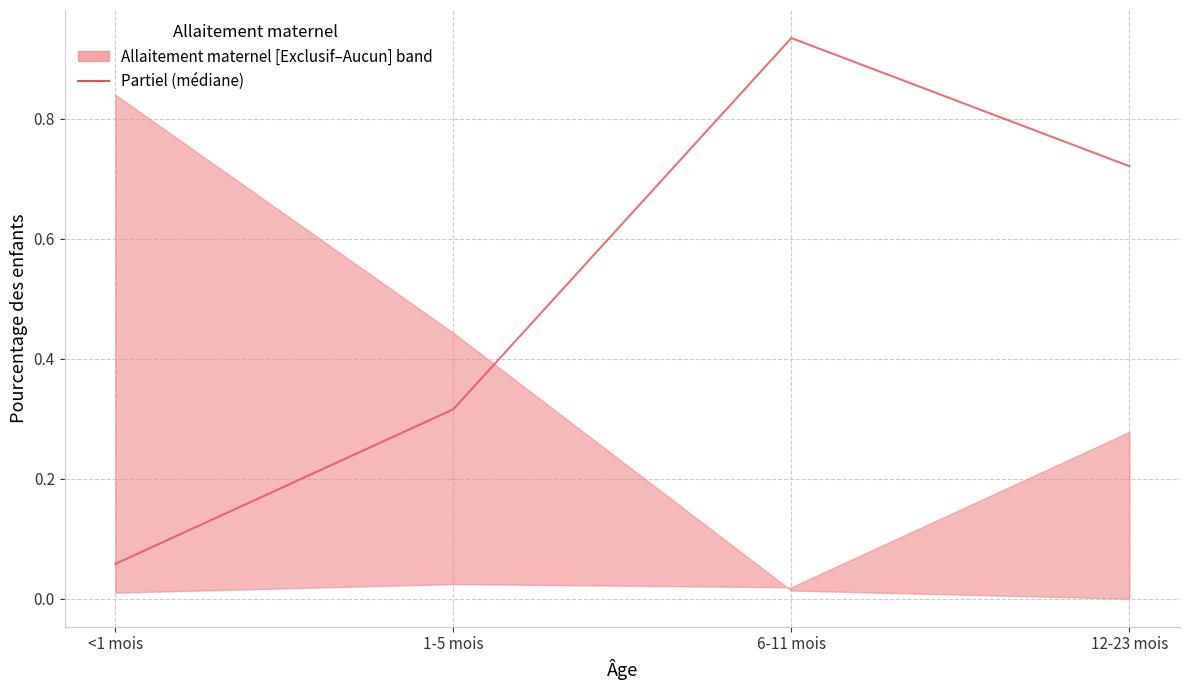

List the labels in order of value, smallest first.

<1 mois, 1-5 mois, 12-23 mois, 6-11 mois